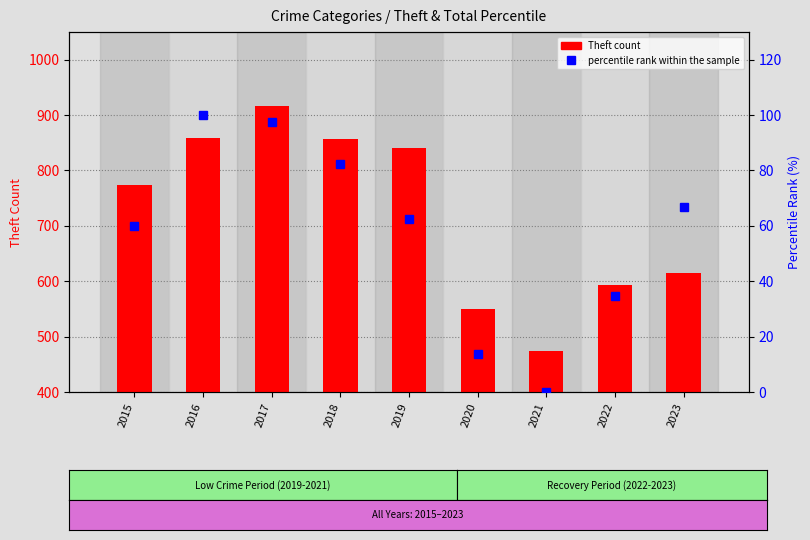

The value of Theft count at 2016 is 858.0. True or false?

True